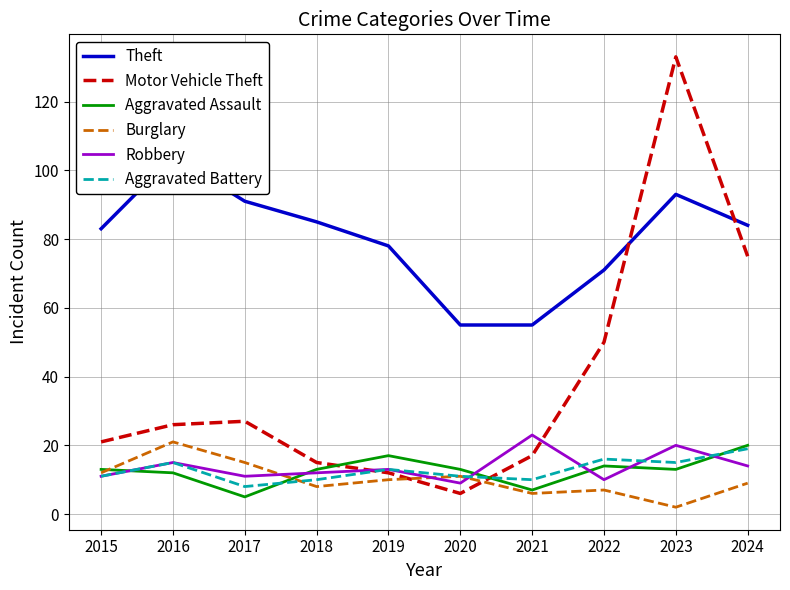

Reading left to right, what are all the values shown in this chart?

Theft: 2015=83	2016=104	2017=91	2018=85	2019=78	2020=55	2021=55	2022=71	2023=93	2024=84
Motor Vehicle Theft: 2015=21	2016=26	2017=27	2018=15	2019=12	2020=6	2021=17	2022=50	2023=133	2024=75
Aggravated Assault: 2015=13	2016=12	2017=5	2018=13	2019=17	2020=13	2021=7	2022=14	2023=13	2024=20
Burglary: 2015=12	2016=21	2017=15	2018=8	2019=10	2020=11	2021=6	2022=7	2023=2	2024=9
Robbery: 2015=11	2016=15	2017=11	2018=12	2019=13	2020=9	2021=23	2022=10	2023=20	2024=14
Aggravated Battery: 2015=11	2016=15	2017=8	2018=10	2019=13	2020=11	2021=10	2022=16	2023=15	2024=19